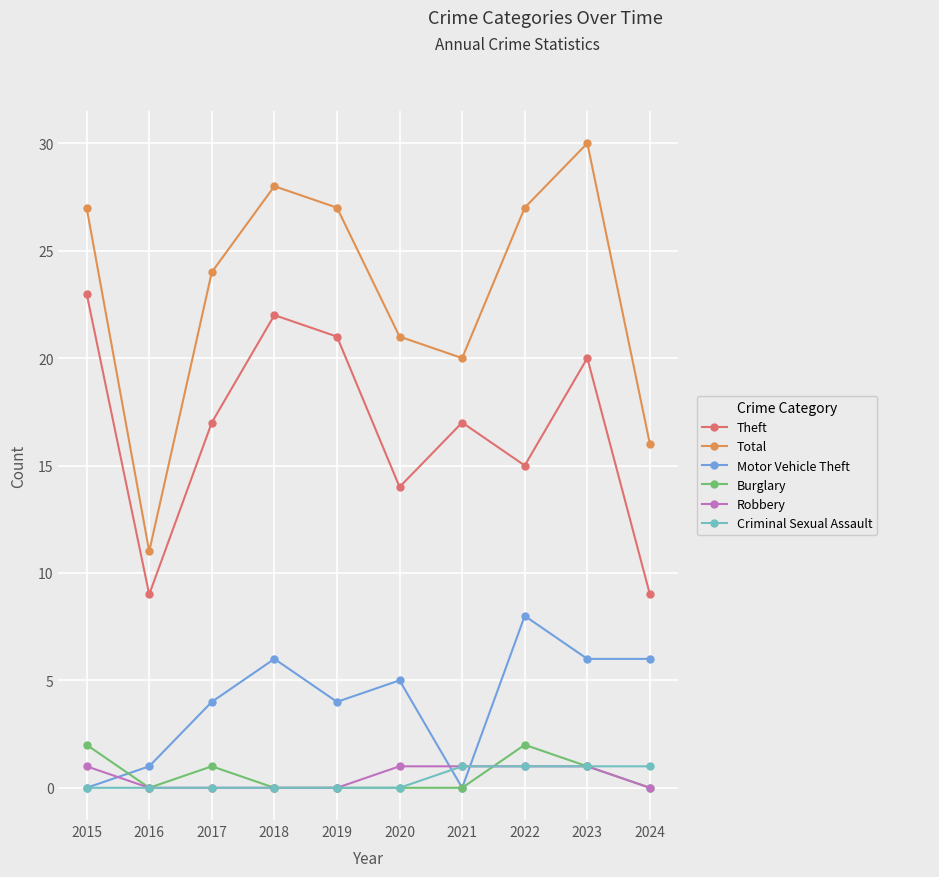

Between 2021 and 2023, which series saw the biggest shift?

Total